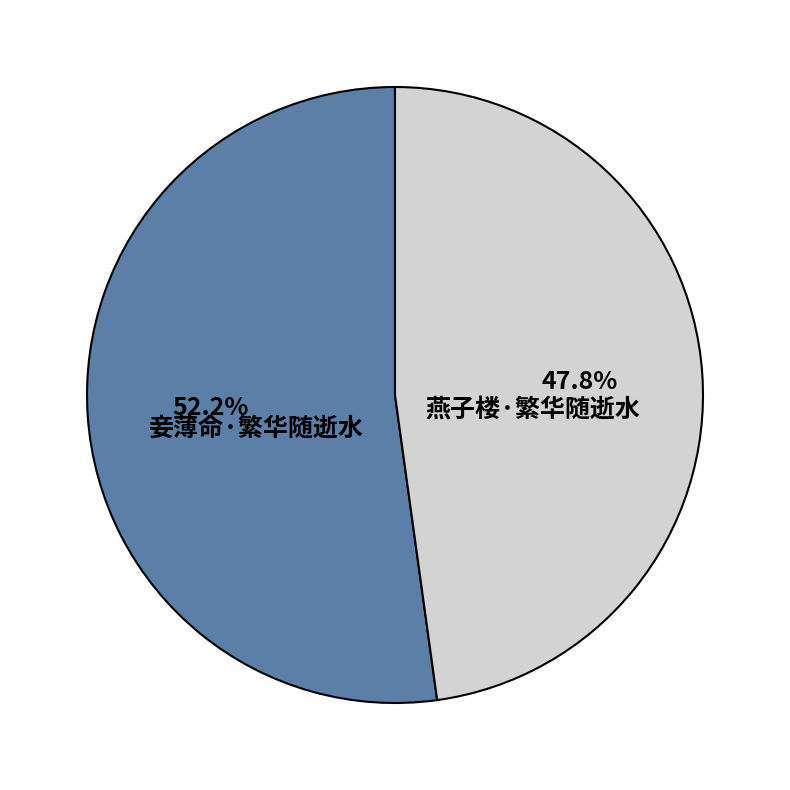

Is there any slice that represents more than half of the pie?

Yes